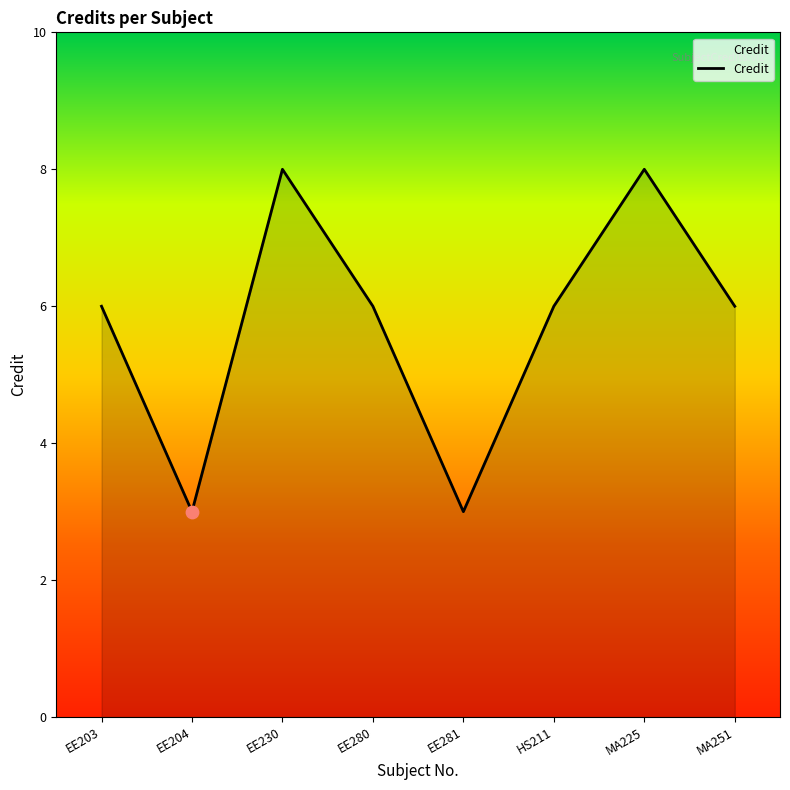

Between HS211 and EE230, which is larger?

EE230